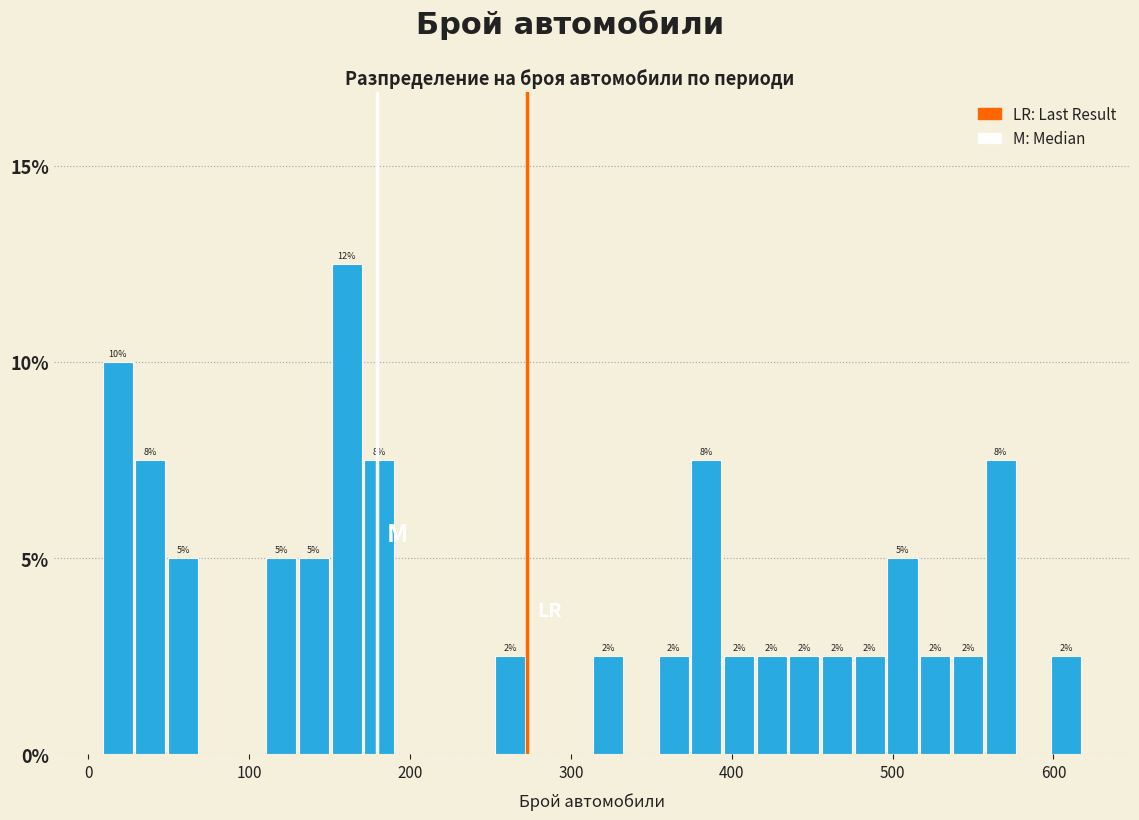

Read against the x-axis, roughly where is the centre of the tallest bar?

160